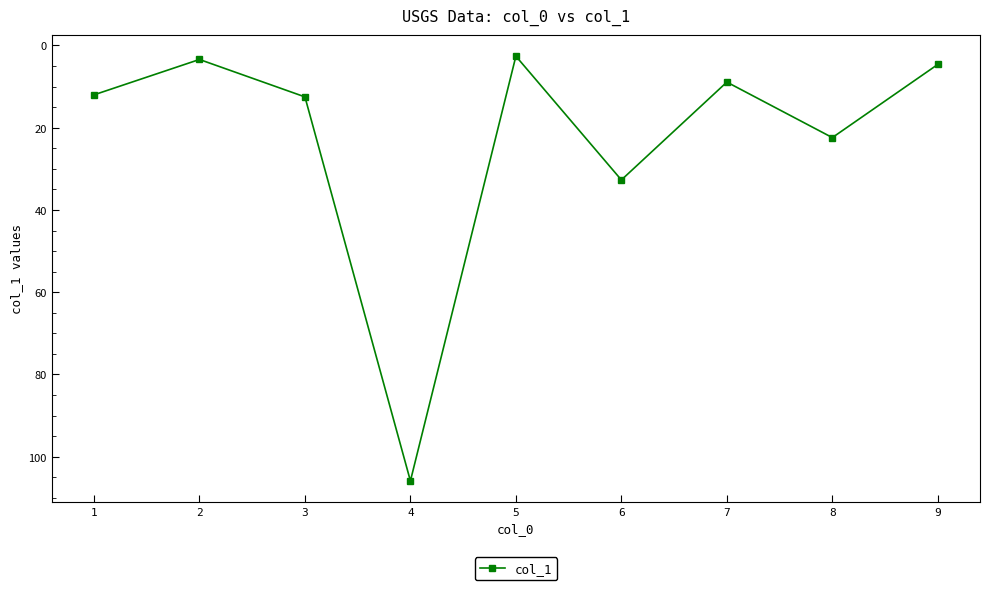

Where is the first local maximum?

4